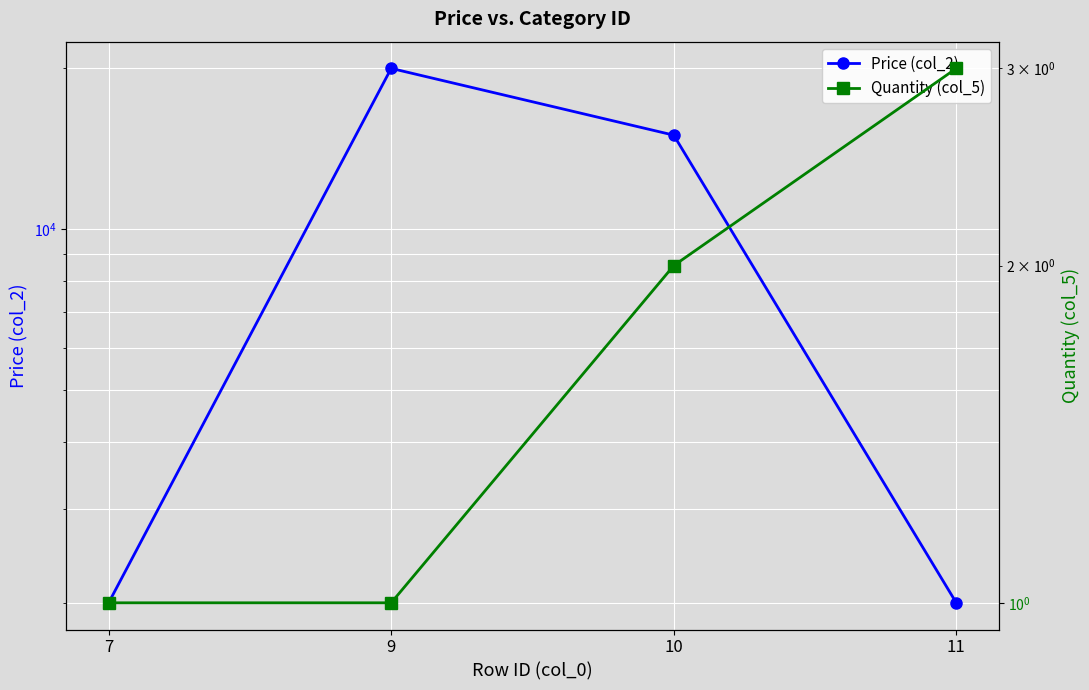

How many values in the Price (col_2) series are below 15000?

2